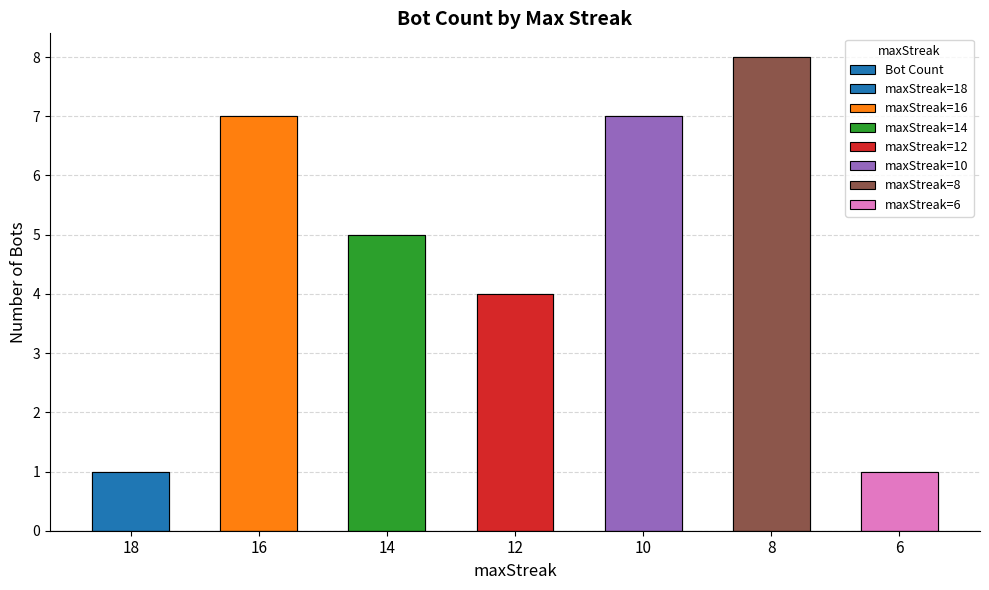

Rank the categories by value from highest to lowest.

8, 16, 10, 14, 12, 18, 6